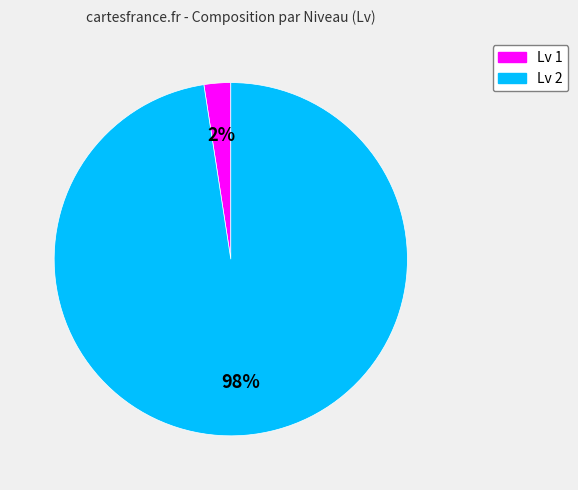

What percentage is the Lv 2 slice, to the nearest percent?

98%